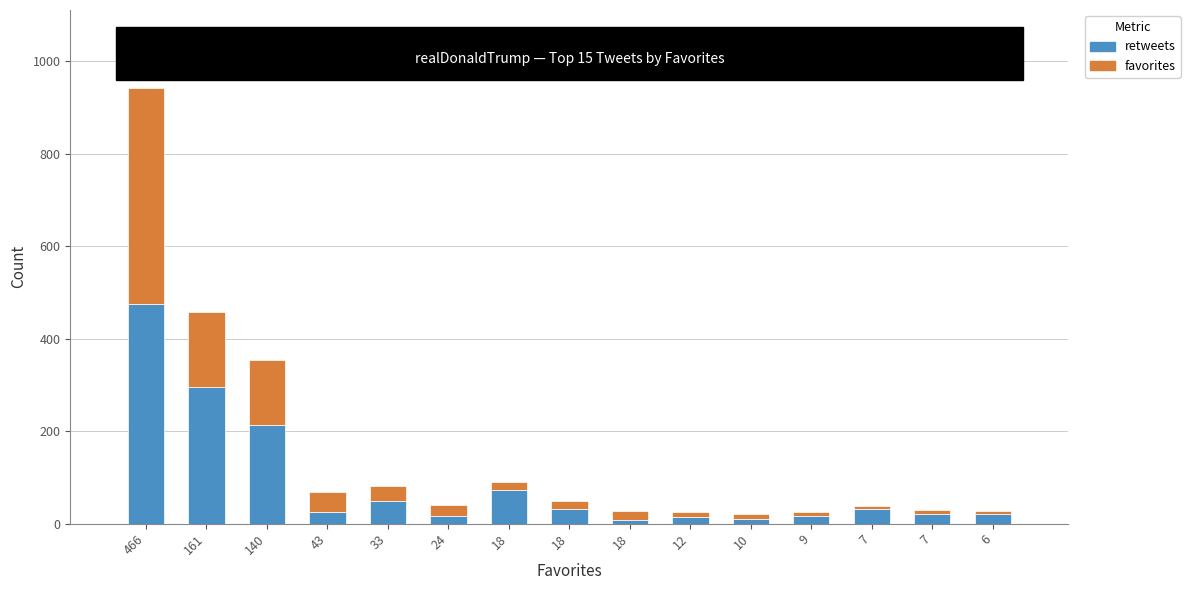

Rank the categories by retweets value from lowest to highest.

18, 10, 12, 9, 24, 6, 7, 43, 7, 18, 33, 18, 140, 161, 466